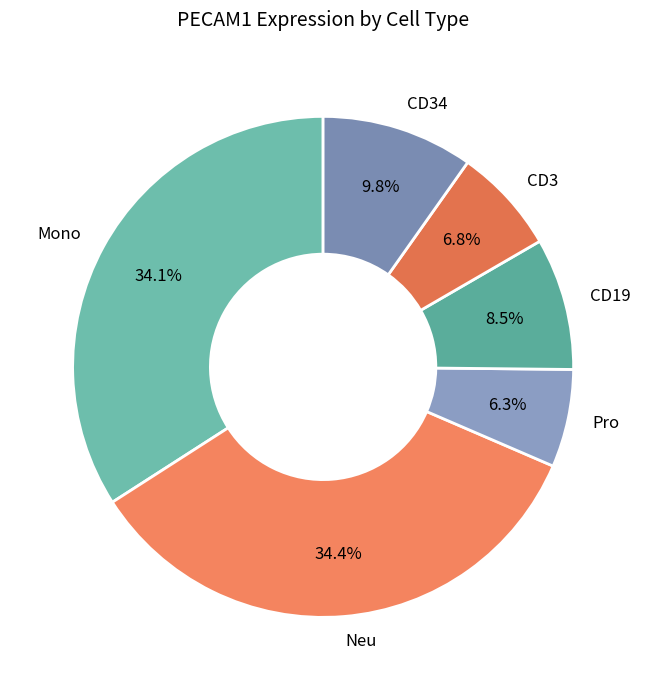

How much of the chart is everything except Neu?

65.6%